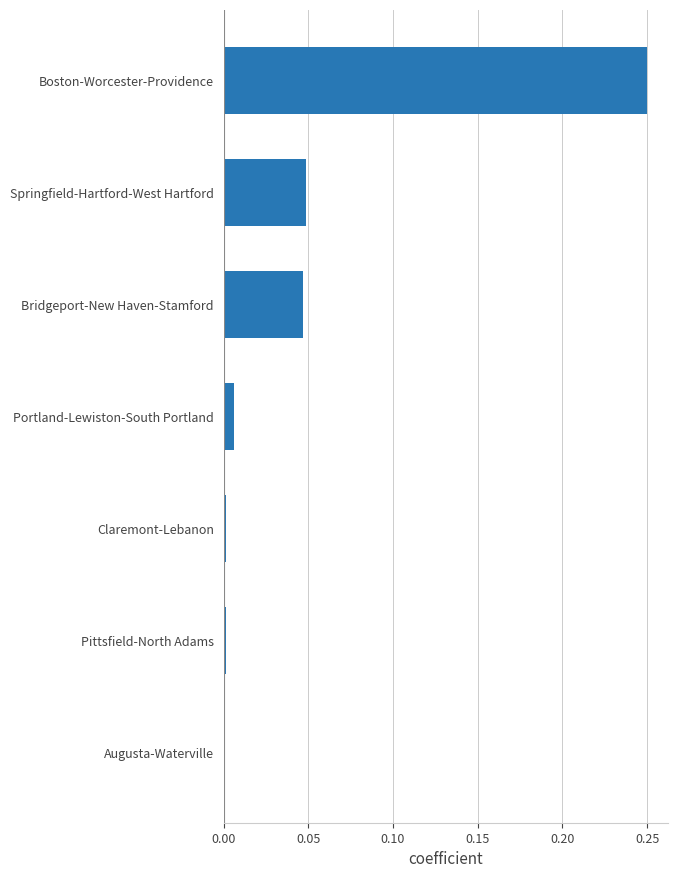

Which has a higher value, Bridgeport-New Haven-Stamford or Boston-Worcester-Providence?

Boston-Worcester-Providence